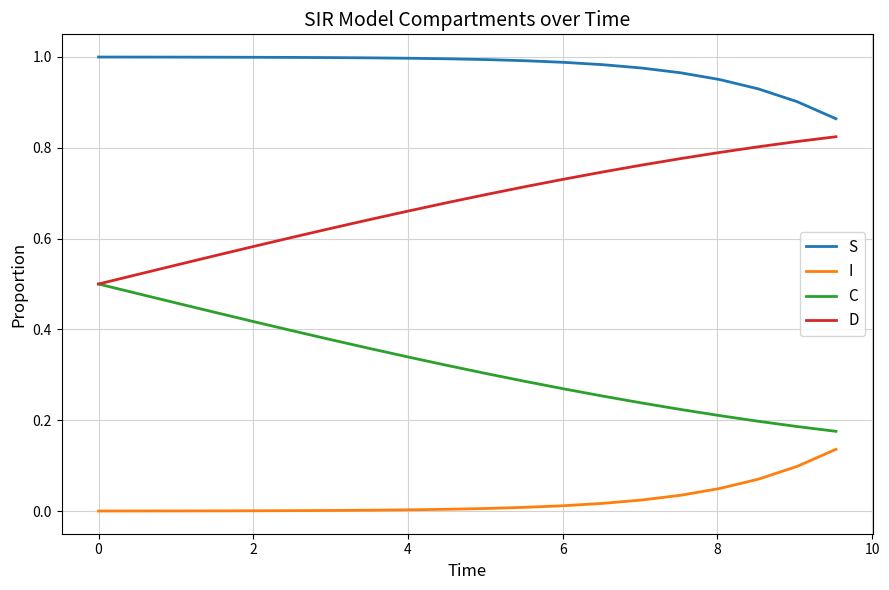

Which series has the largest total across all categories?

S